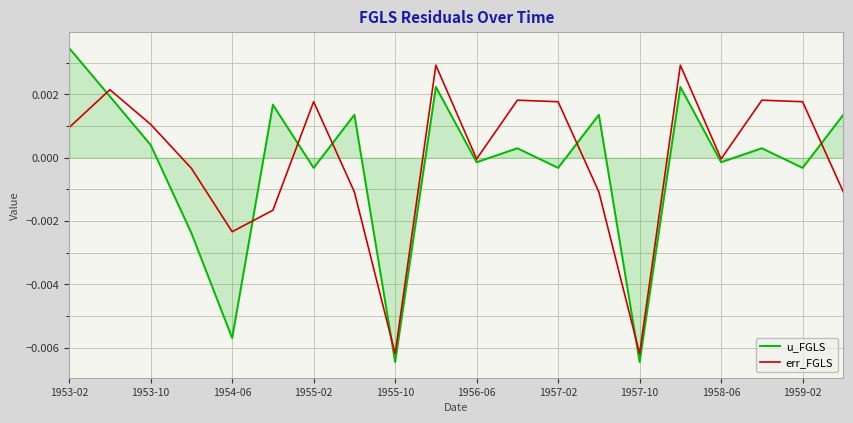

Which series has the largest range (max minus min)?

u_FGLS